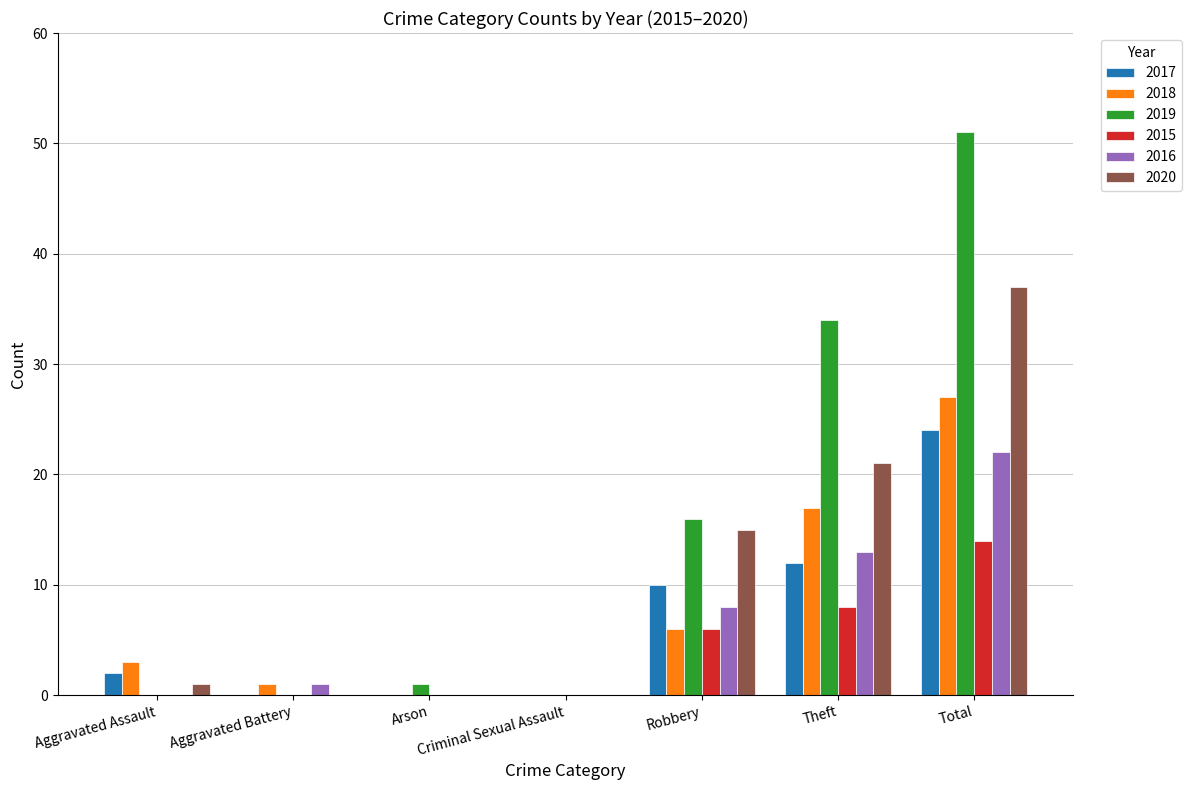

Reading right to left, list all the values displayed in this chart.

2017: 24	12	10	0	0	0	2
2018: 27	17	6	0	0	1	3
2019: 51	34	16	0	1	0	0
2015: 14	8	6	0	0	0	0
2016: 22	13	8	0	0	1	0
2020: 37	21	15	0	0	0	1